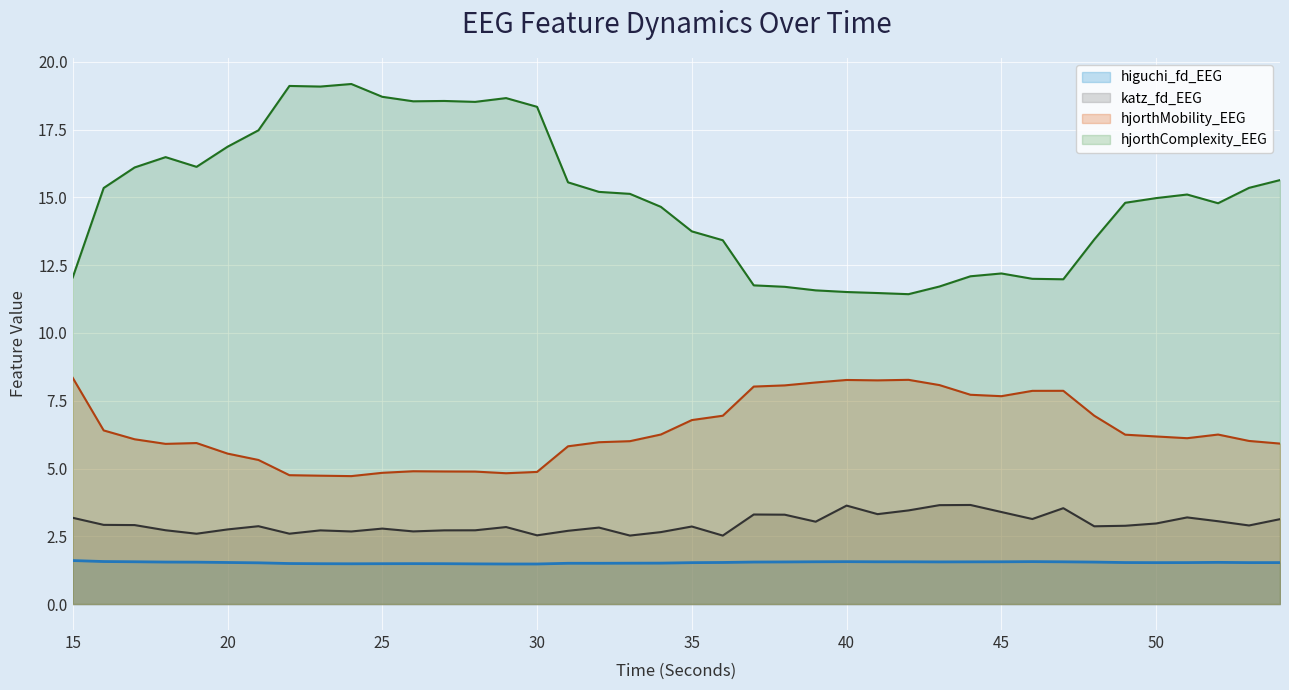

True or false: higuchi_fd_EEG and katz_fd_EEG cross at least once.

False